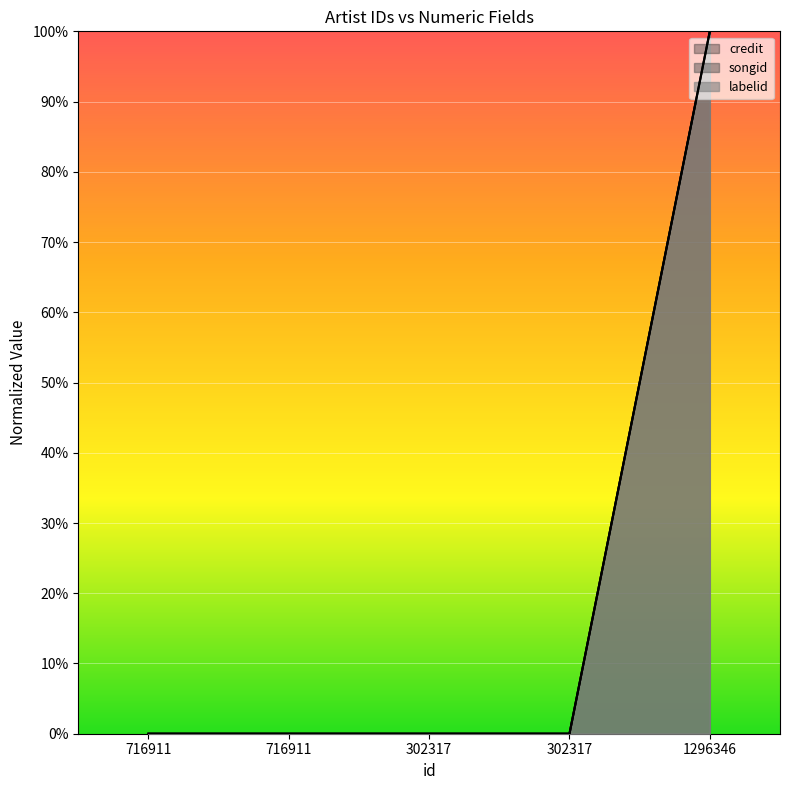

Which category has the lowest value in the labelid series?

716911